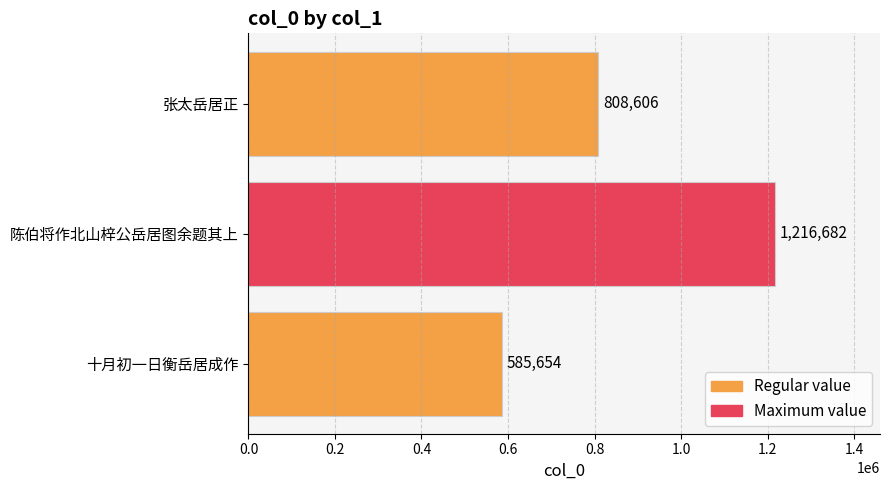

List the labels in order of value, smallest first.

十月初一日衡岳居成作, 张太岳居正, 陈伯将作北山梓公岳居图余题其上